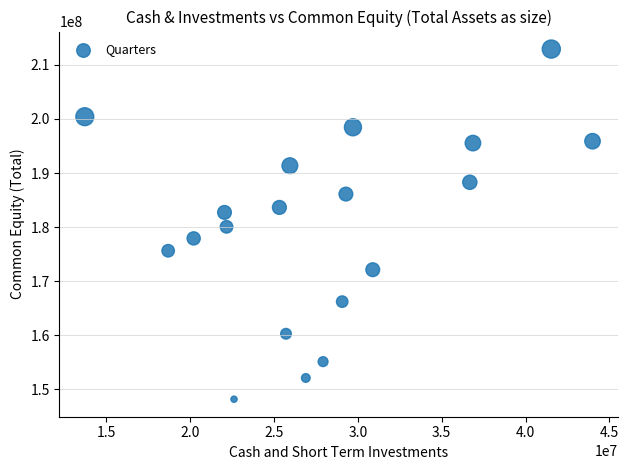

What is the range of Y values (max minus min)?

64739300